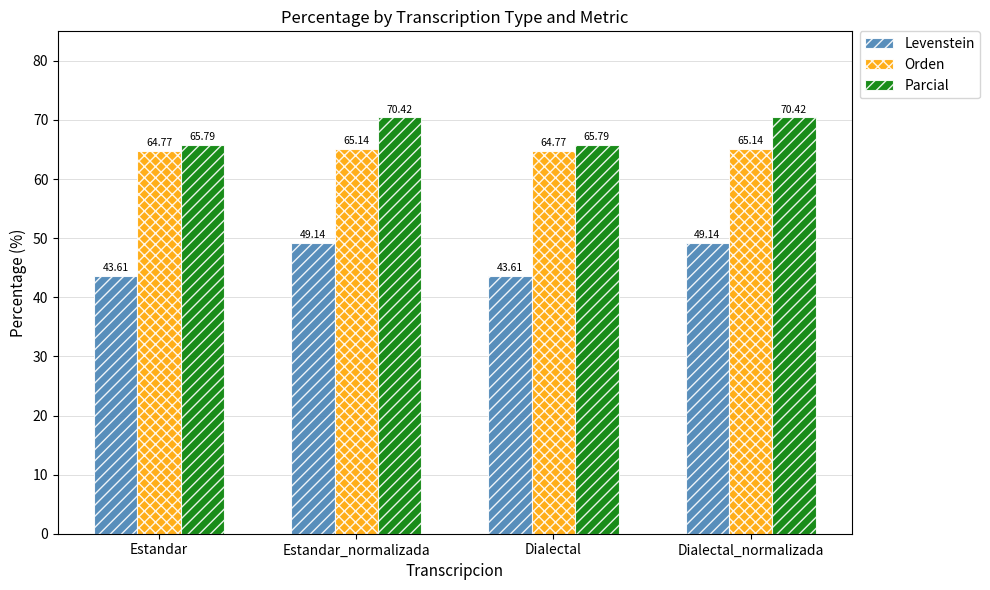

Which series has the widest spread of values?

Levenstein